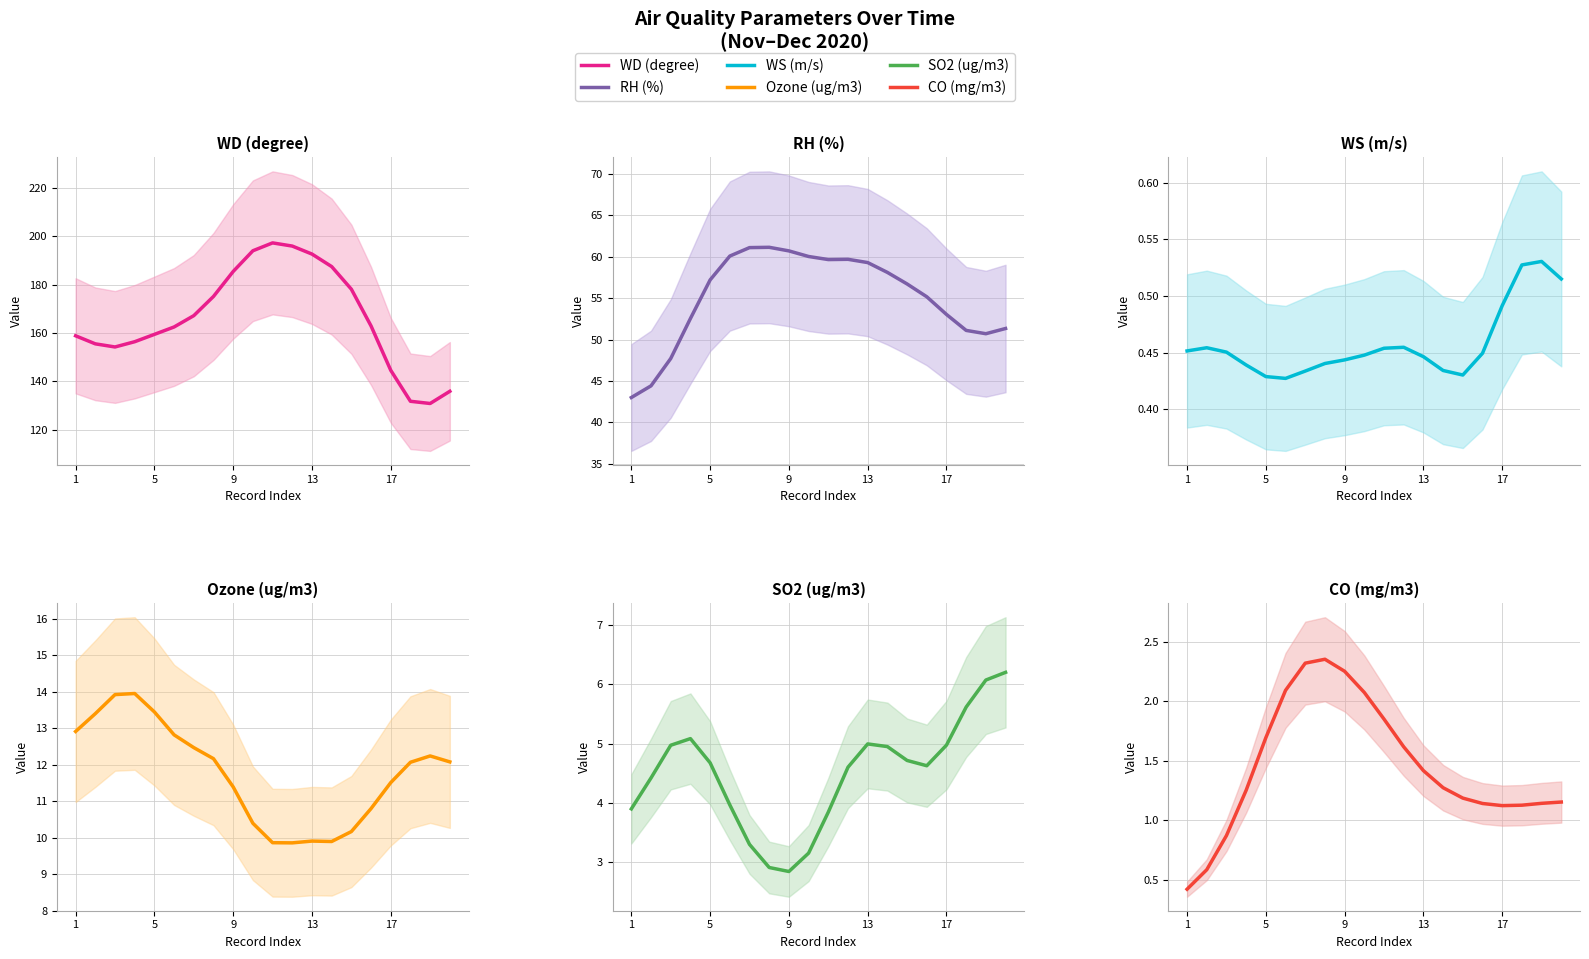

At 1, list the series in order from largest to smallest.

WD (degree), RH (%), Ozone (ug/m3), SO2 (ug/m3), WS (m/s), CO (mg/m3)